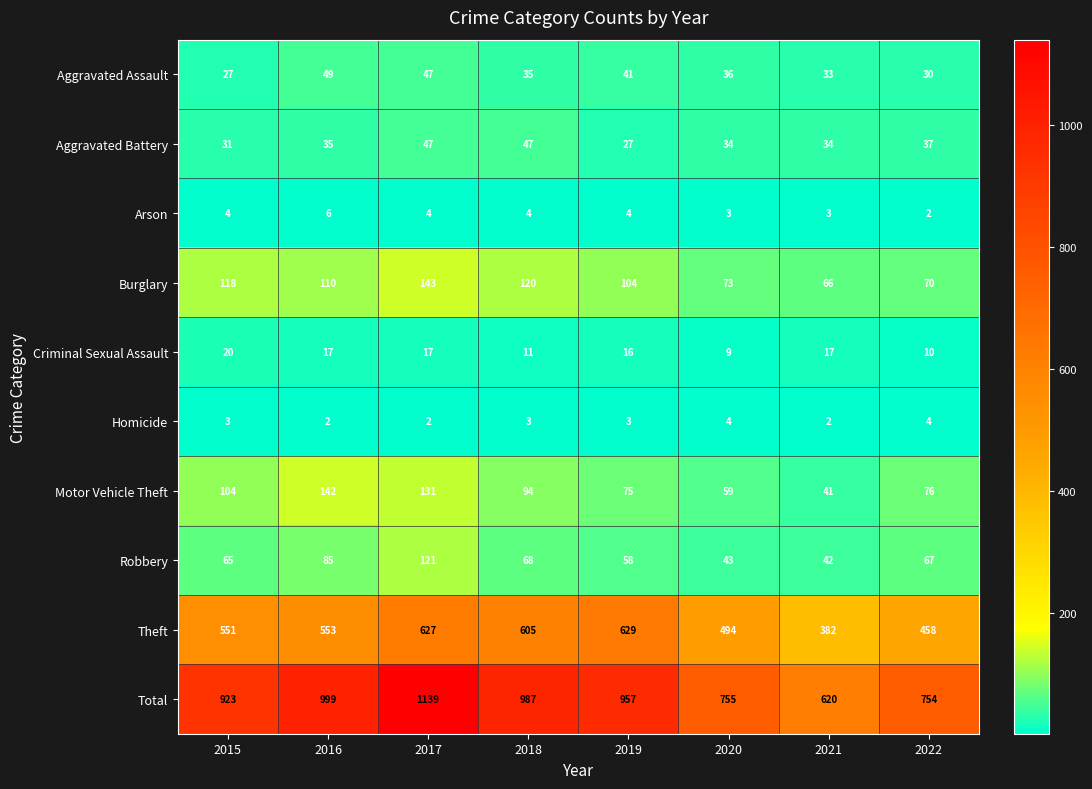

The Aggravated Battery series shows 12 at 2018. True or false?

False